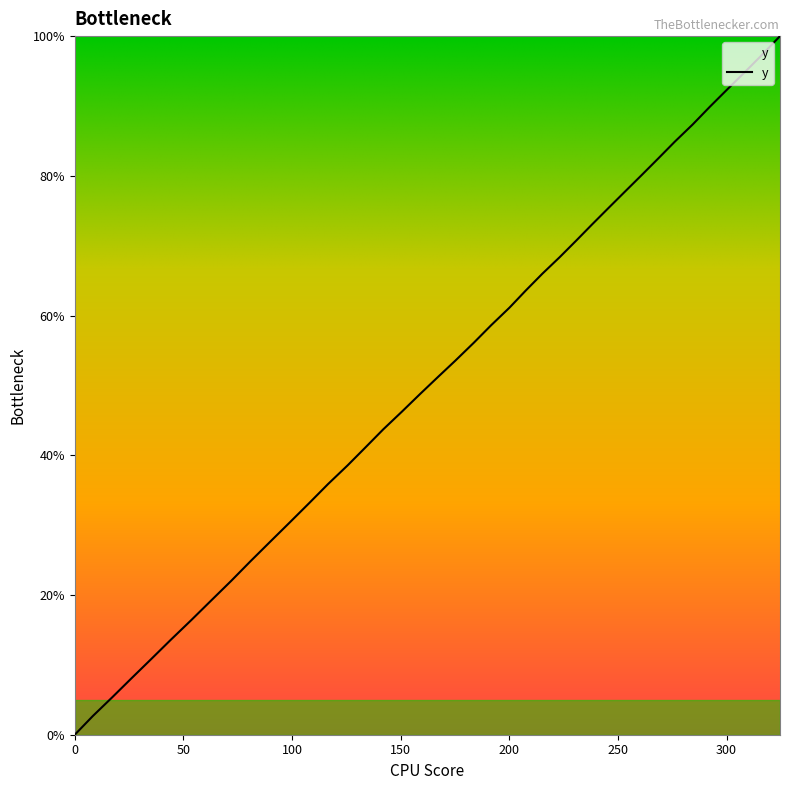

What is the difference between the maximum and minimum values?

100.0